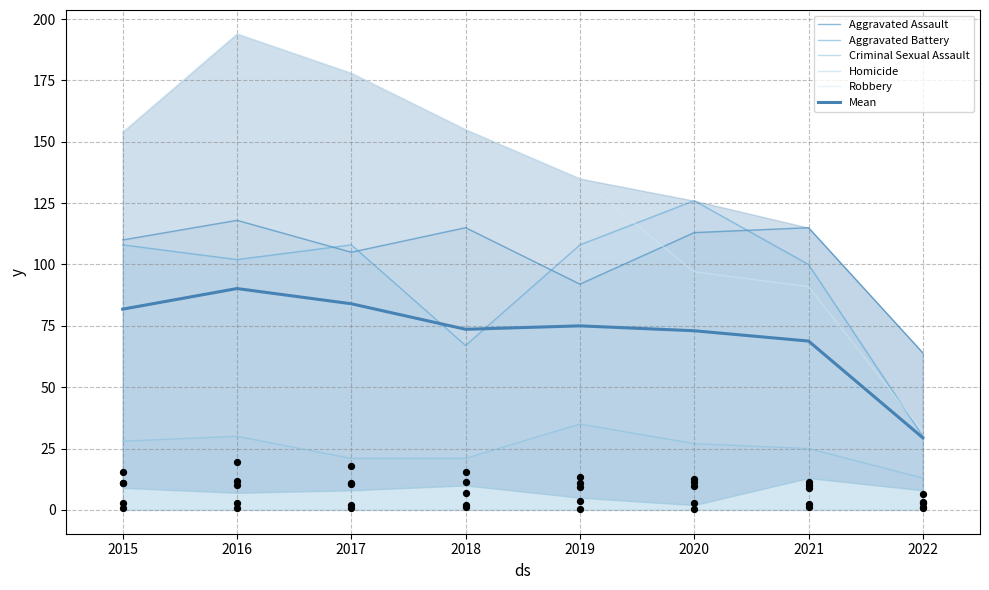

Which series contains the lowest Y value?

Homicide